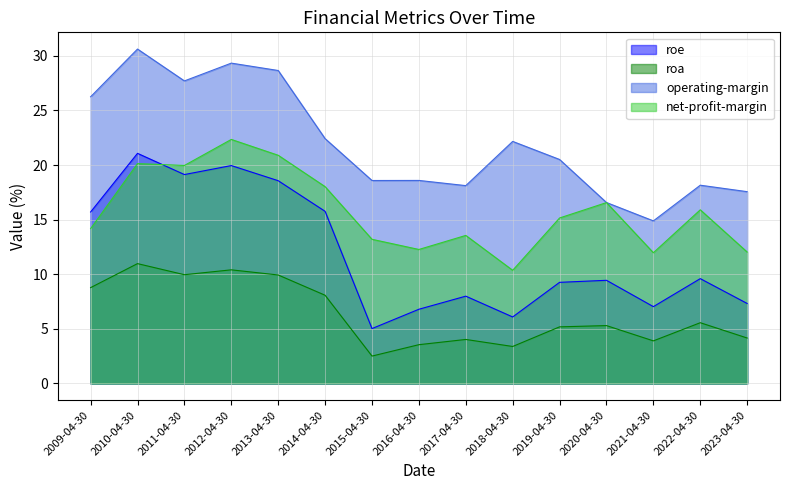

Which label corresponds to the smallest value in the chart?

2015-04-30